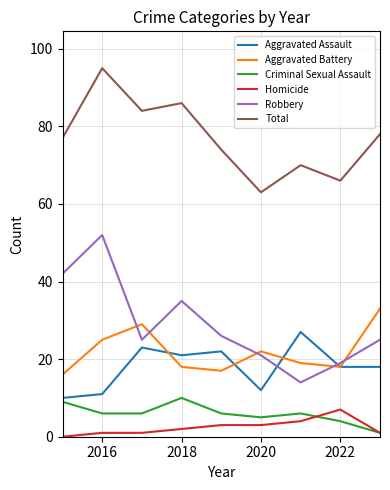

Does the chart have visible grid lines?

Yes